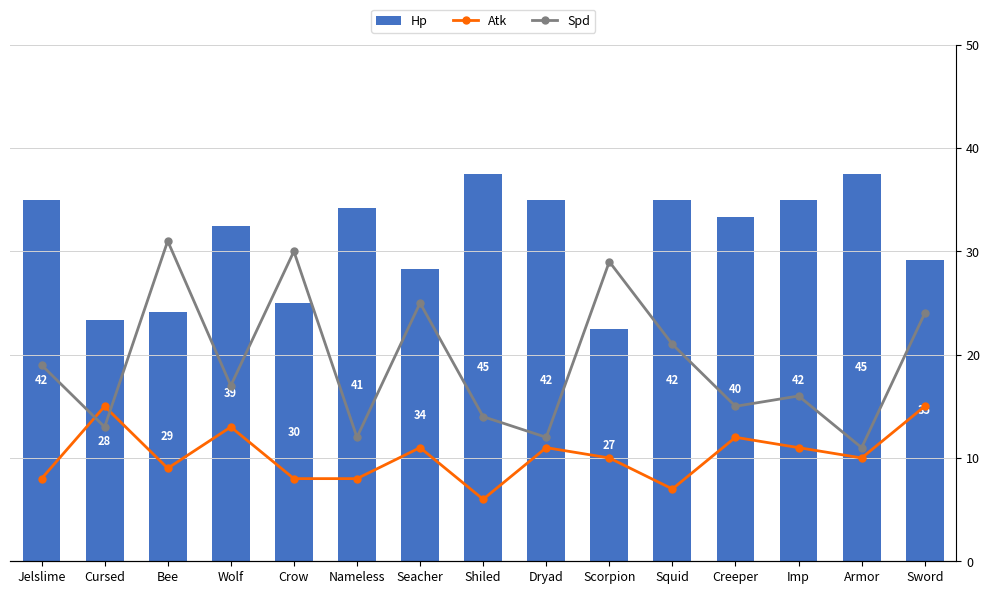

Are the bars grouped side by side (vs. stacked)?

Yes